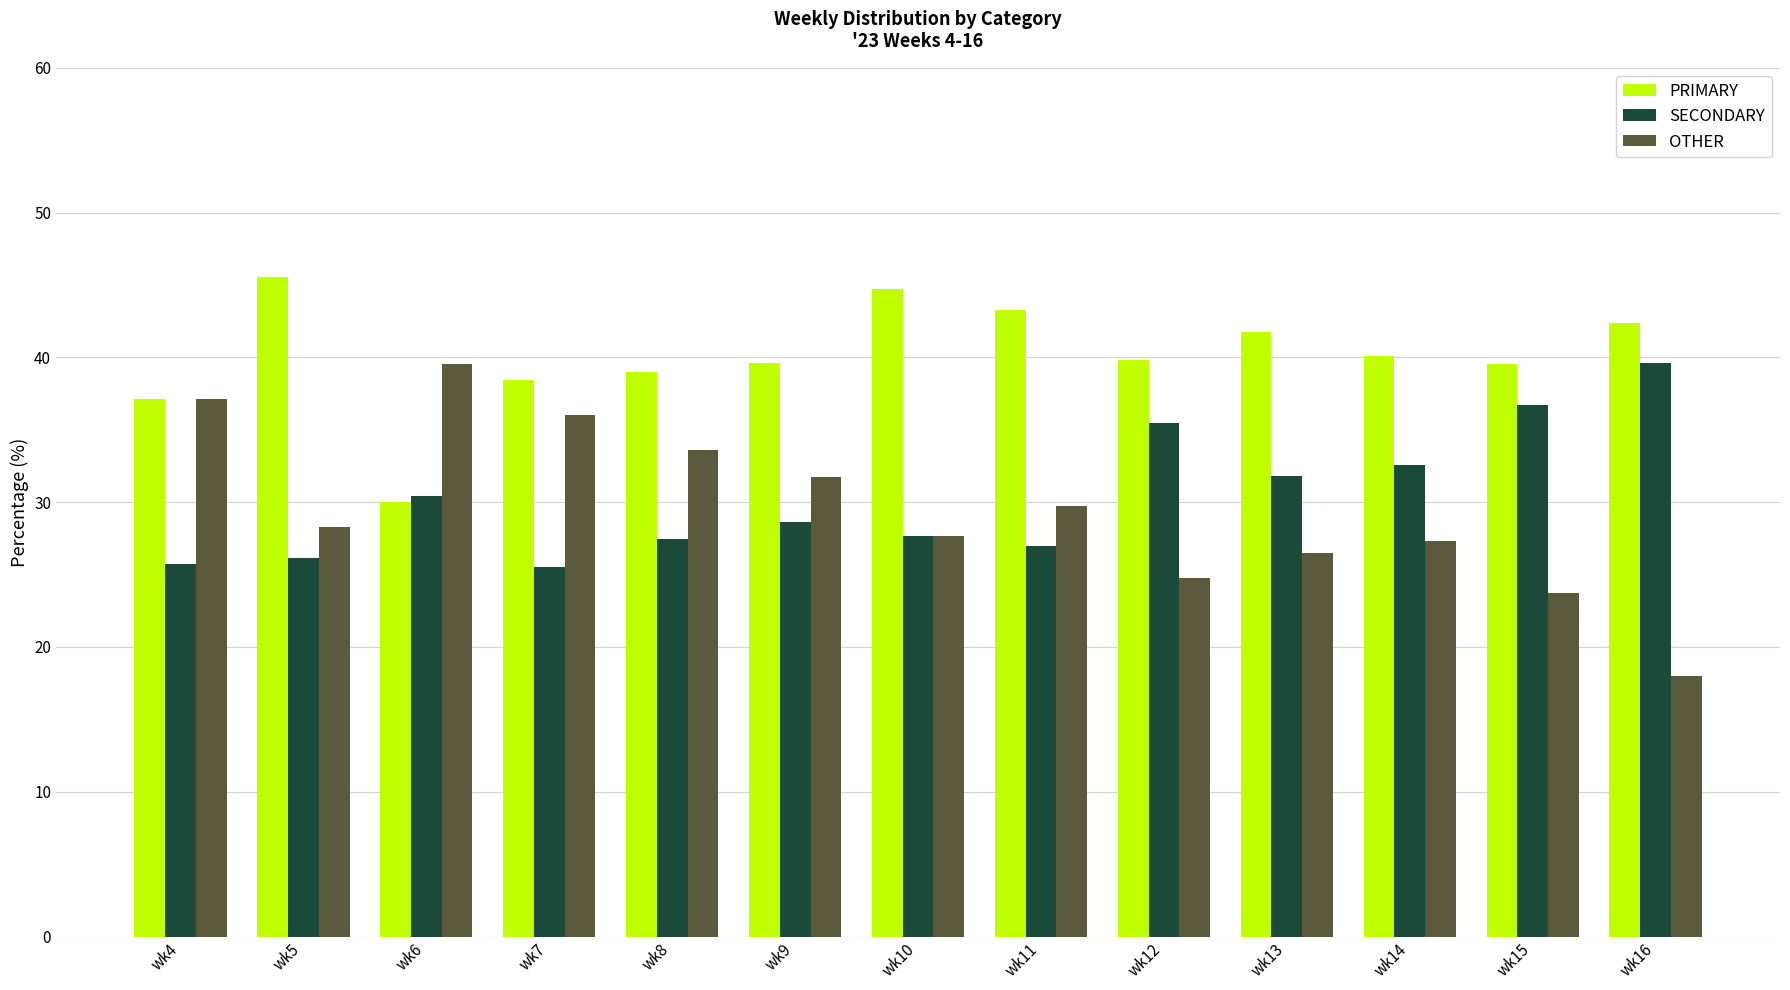

What is the value of the SECONDARY bar at the 10th from the left?

31.8